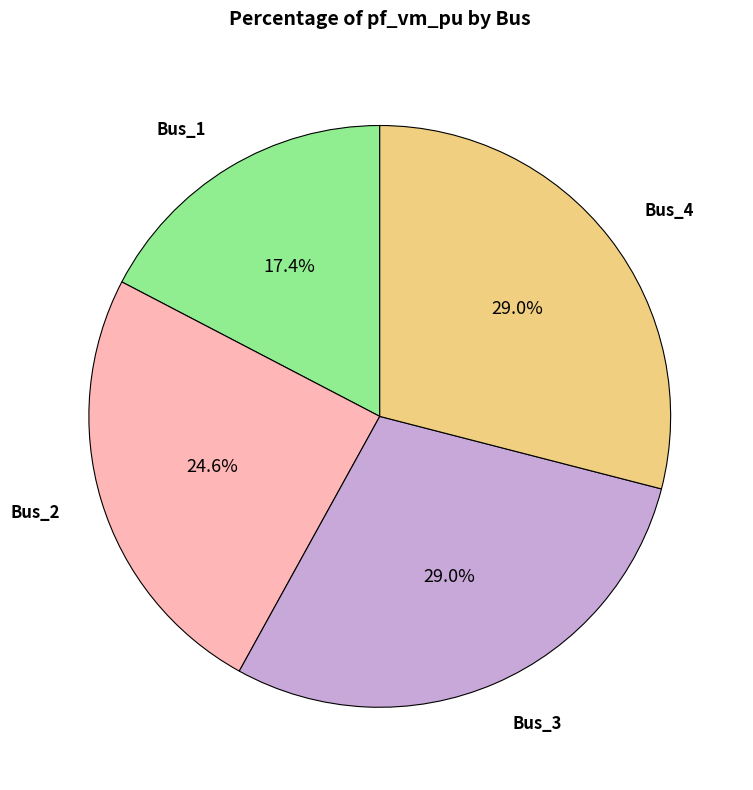

Is there any slice that represents more than half of the pie?

No